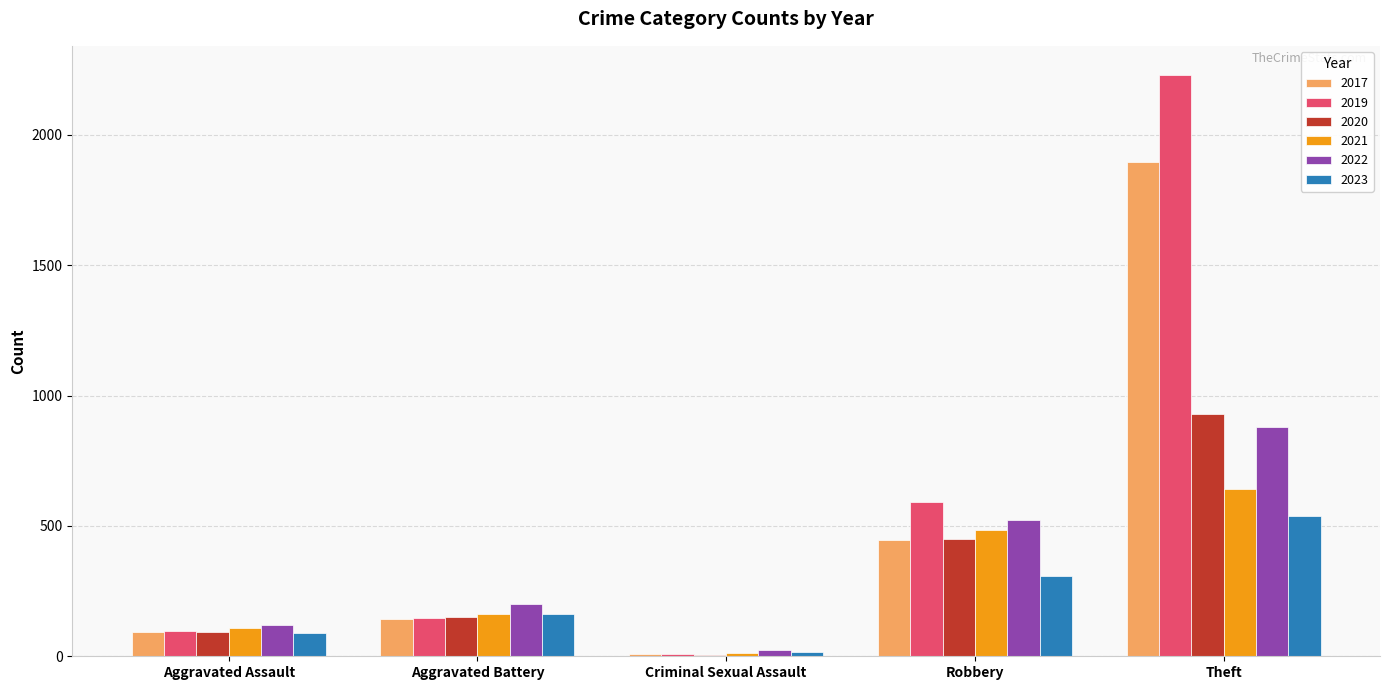

At which label does 2021 reach its peak?

Theft